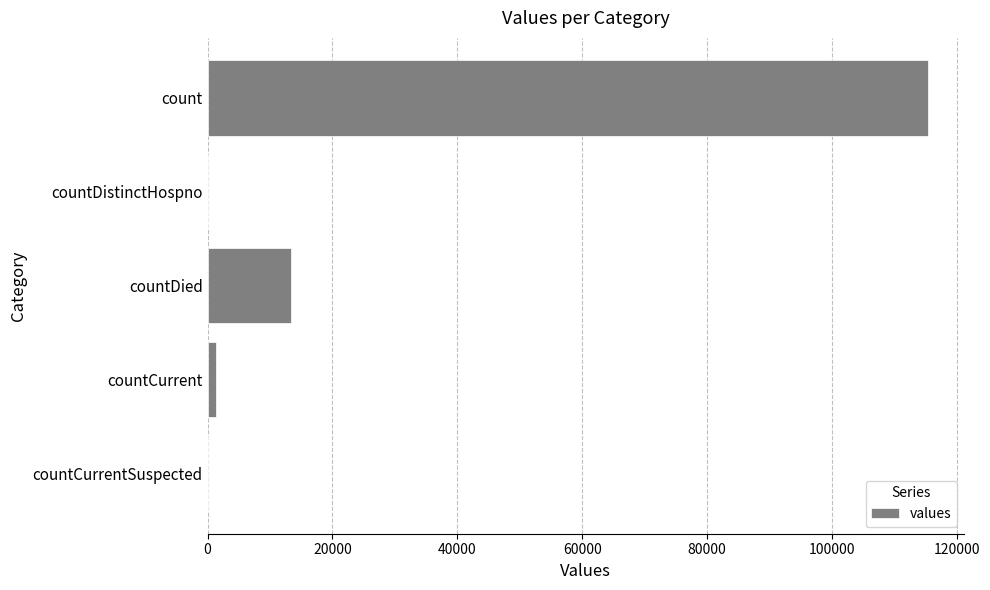

What is the sum of all values?

130105